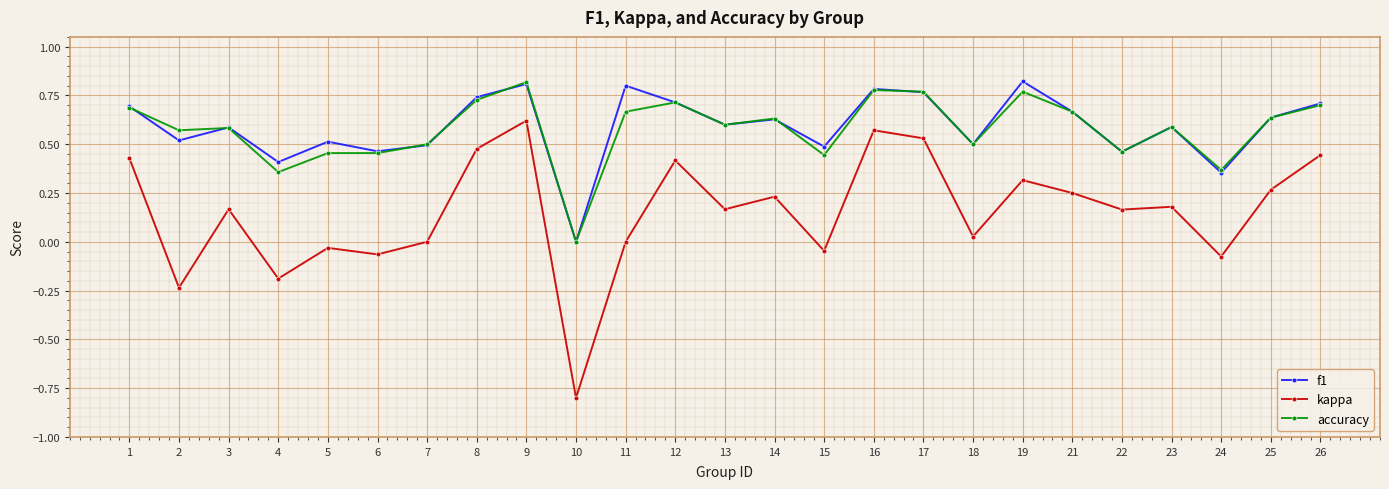

True or false: f1 and kappa cross at least once.

False